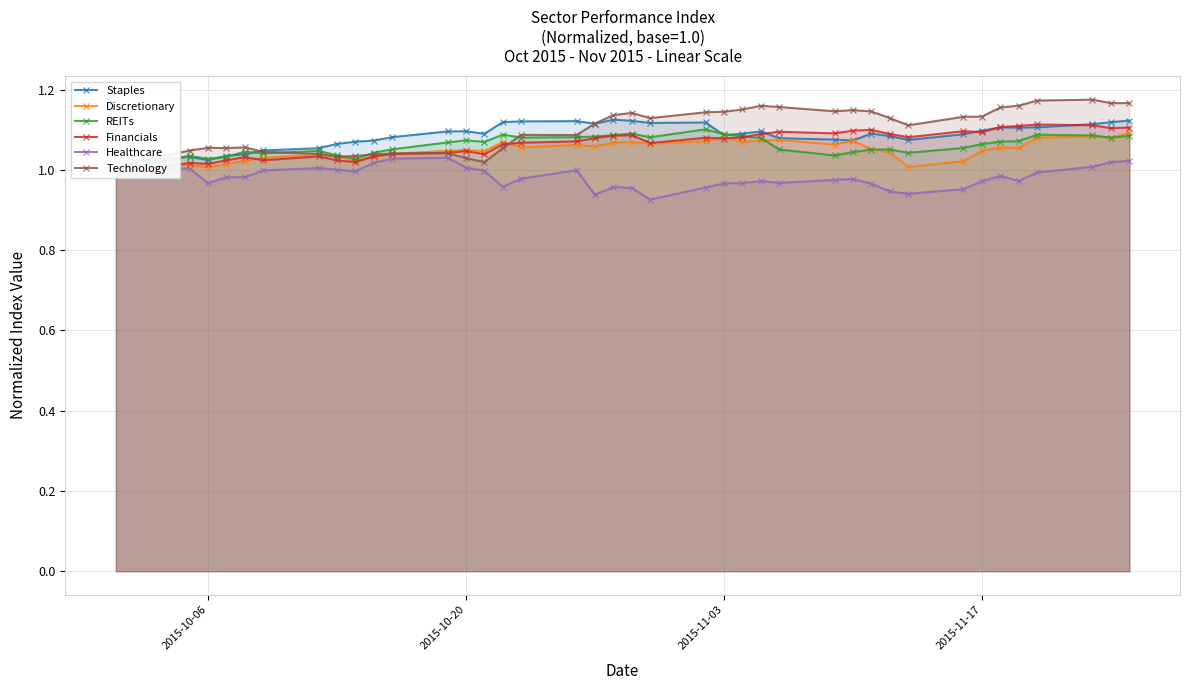

In REITs, how many points are lower than both neighbors (excluding endpoints)?

9